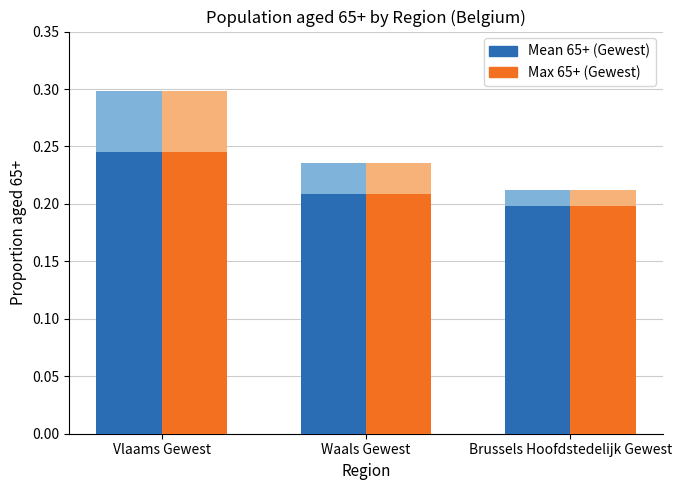

At which category does the chart reach its peak across all series?

Vlaams Gewest